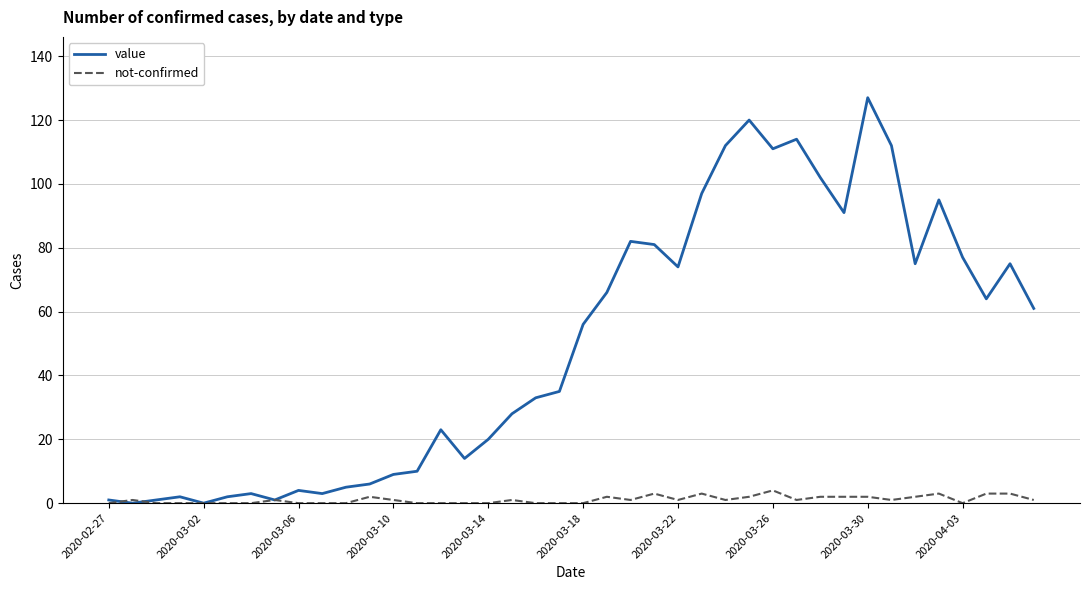

What is the average value of the not-confirmed series?

1